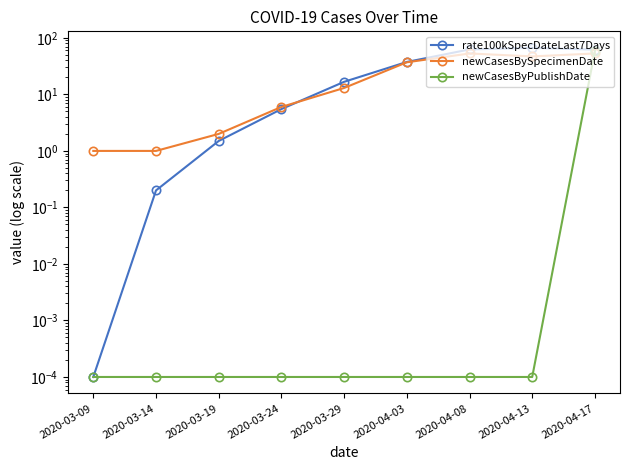

What is the sum of all rate100kSpecDateLast7Days values?

252.6